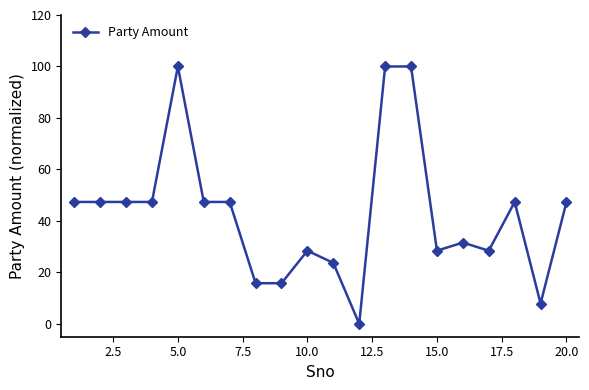

What is the value of the 6th point from the left?

47.4